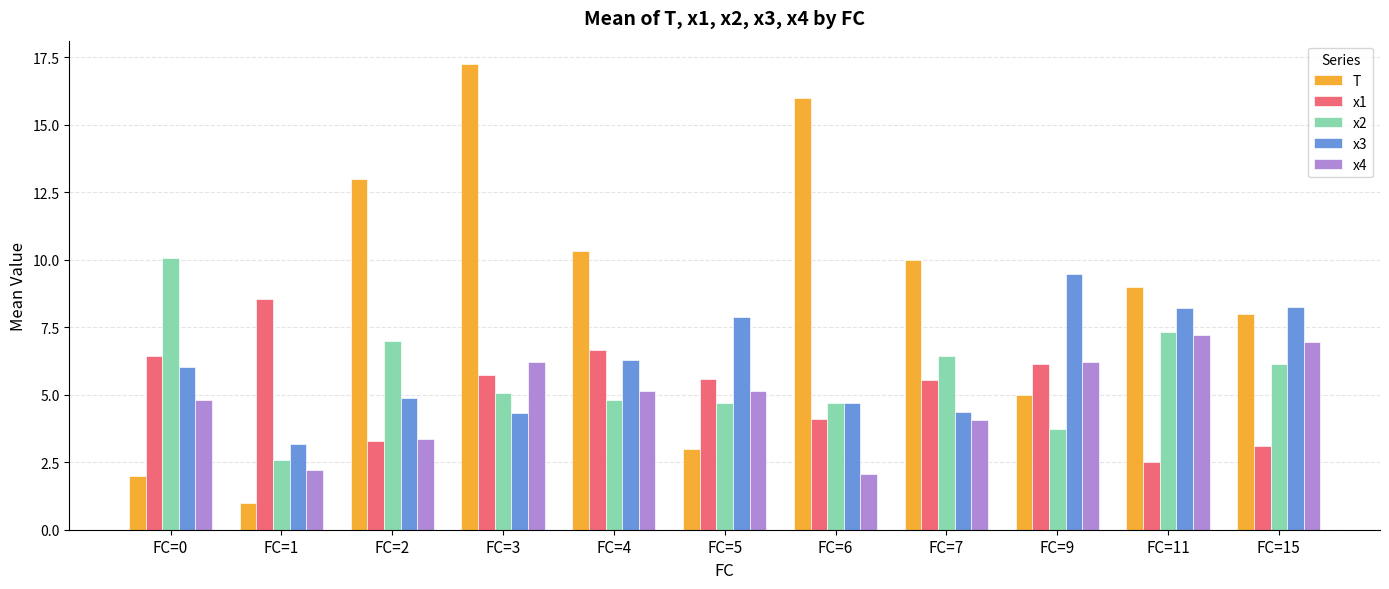

At which label does x3 first exceed 6?

FC=0